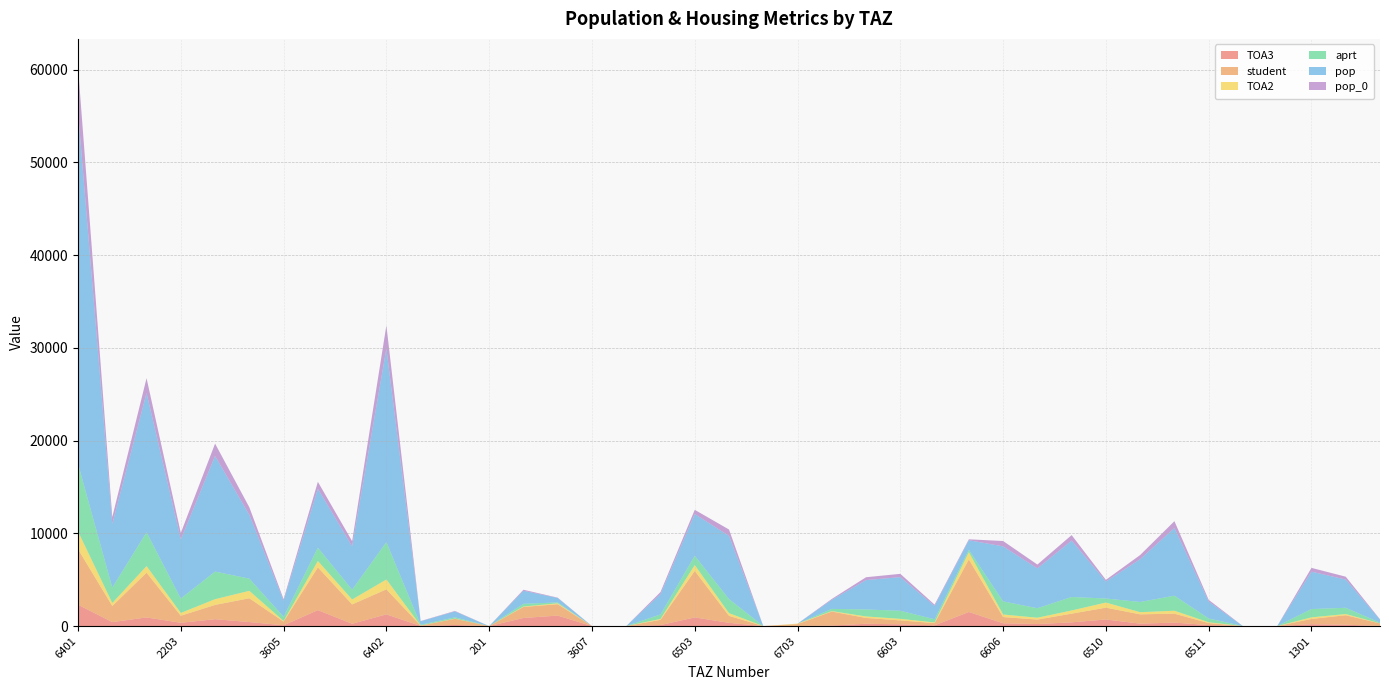

Reading right to left, list all the values displayed in this chart.

TOA3: 13.8	147.0	200.5	0.0	0.0	102.1	372.8	260.5	709.0	399.5	217.5	301.9	1516.0	79.2	189.1	247.8	52.0	0.0	0.0	348.7	930.0	108.5	0.0	0.0	1130.0	871.0	0.0	119.0	15.1	1258.8	249.8	1719.0	84.4	432.1	739.5	355.3	929.8	426.2	2303.7
student: 270.5	1023.0	568.4	0.0	0.0	220.1	963.9	1004.3	1275.7	937.6	483.2	670.5	5670.0	235.4	419.5	628.0	1514.2	211.0	0.0	751.4	5018.0	565.3	0.0	0.0	1227.7	1189.2	0.0	662.6	33.0	2701.9	2086.8	4611.7	393.7	2565.7	1542.1	760.1	4827.5	1739.0	5988.9
TOA2: 11.8	125.3	170.3	0.0	0.0	86.3	315.5	233.3	549.0	346.2	198.3	275.2	783.0	72.3	172.5	158.9	47.8	53.0	0.0	295.0	629.0	92.1	0.0	0.0	94.0	47.2	0.0	21.6	12.8	1062.0	528.0	691.0	71.8	801.0	618.2	300.5	708.8	323.2	1913.0
aprt: 70.3	676.3	895.6	0.0	0.0	406.3	1622.4	1100.2	437.0	1450.7	1023.3	1414.7	247.3	345.6	867.6	755.7	237.2	0.0	0.0	1514.5	1000.8	486.7	0.0	0.0	98.6	290.3	0.0	132.9	77.8	4029.9	1055.2	1433.0	445.9	1318.3	2976.0	1554.2	3640.4	1664.4	7294.2
pop: 339.8	3043.3	4030.2	0.0	0.0	1828.3	7300.7	4611.8	1833.0	6082.3	4291.8	5930.5	1038.1	1437.6	3629.0	3166.8	977.5	0.0	0.0	6815.1	4503.7	2190.0	0.0	0.0	476.5	1404.8	0.0	643.1	375.7	20866.1	4679.6	6348.5	1732.8	6867.6	12457.6	6366.6	15019.0	6868.9	37950.4
pop_0: 27.2	308.7	408.8	0.0	0.0	183.9	734.5	449.6	178.7	593.0	418.4	578.2	101.2	140.2	353.8	308.7	95.3	0.0	0.0	685.7	453.1	222.1	0.0	0.0	38.1	112.4	0.0	51.4	30.1	2497.1	553.6	751.0	170.3	820.9	1341.4	707.3	1600.8	732.1	4847.0